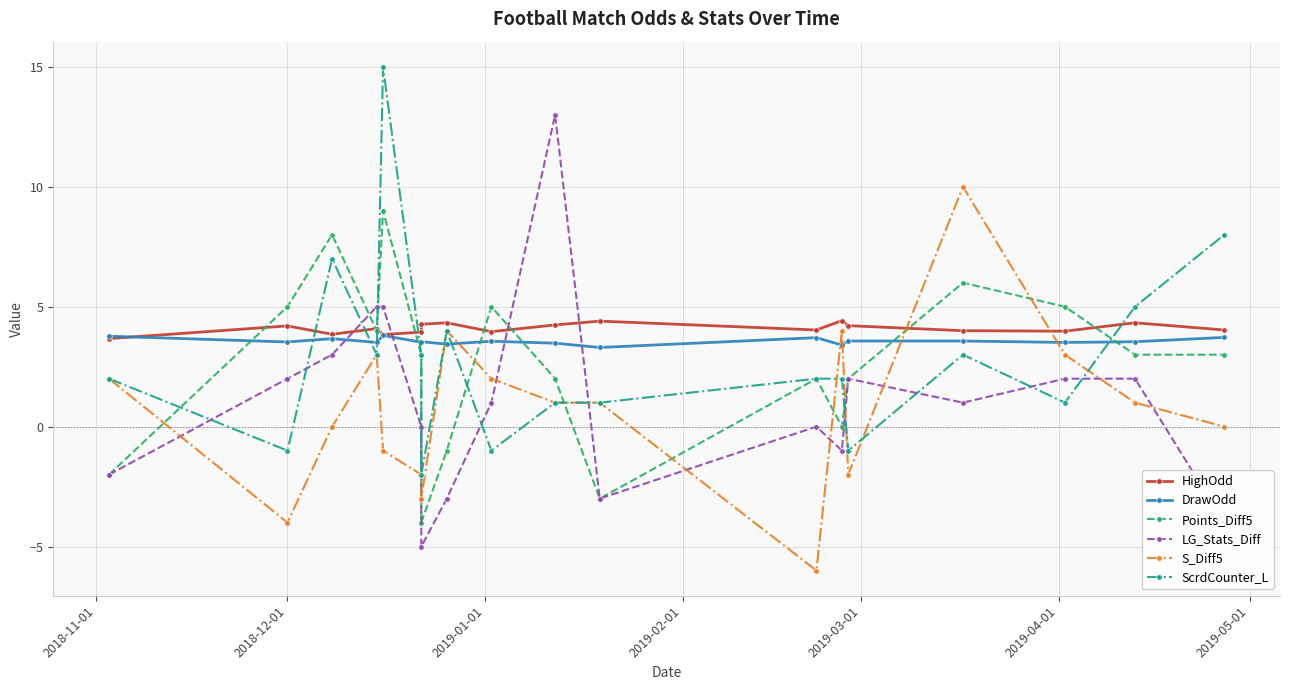

How many positive values does the S_Diff5 series have?

10